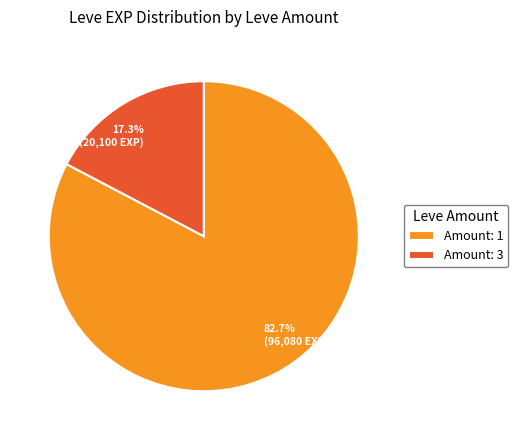

Does 82.7% (96,080 EXP) represent more than half of the total?

Yes